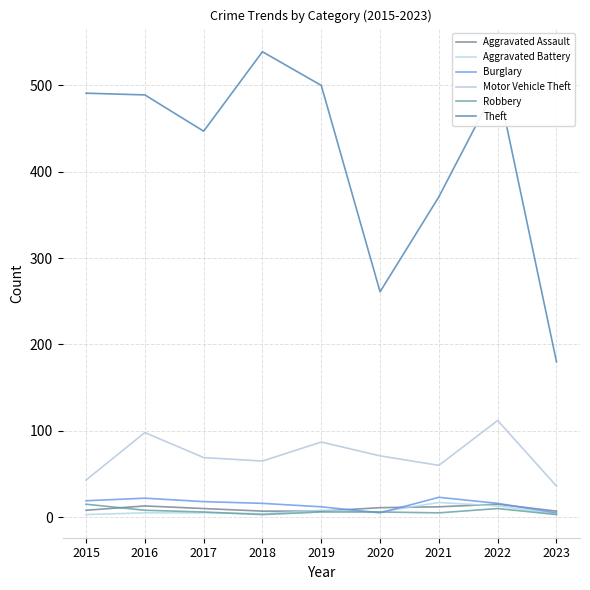

Is the value of Theft at 2018 greater than the value of Aggravated Assault at 2020?

Yes